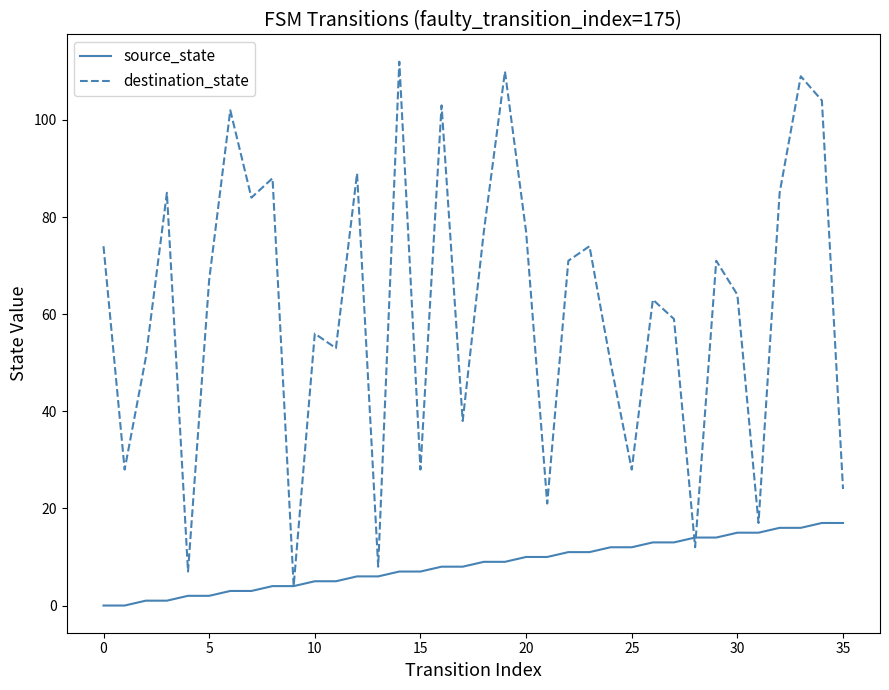

Which series has the widest spread of values?

destination_state